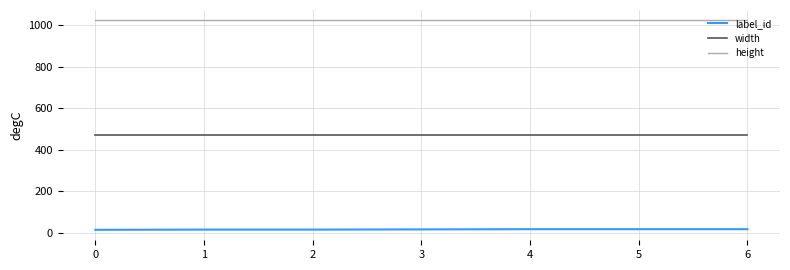

True or false: height and label_id cross at least once.

False